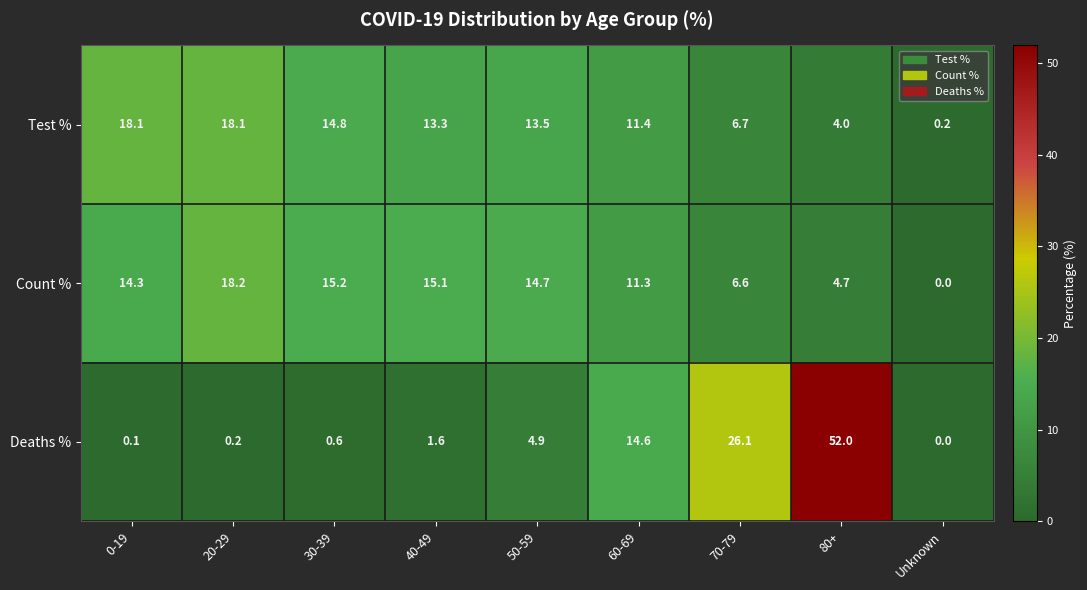

The Count % series shows 14.7 at 50-59. True or false?

True